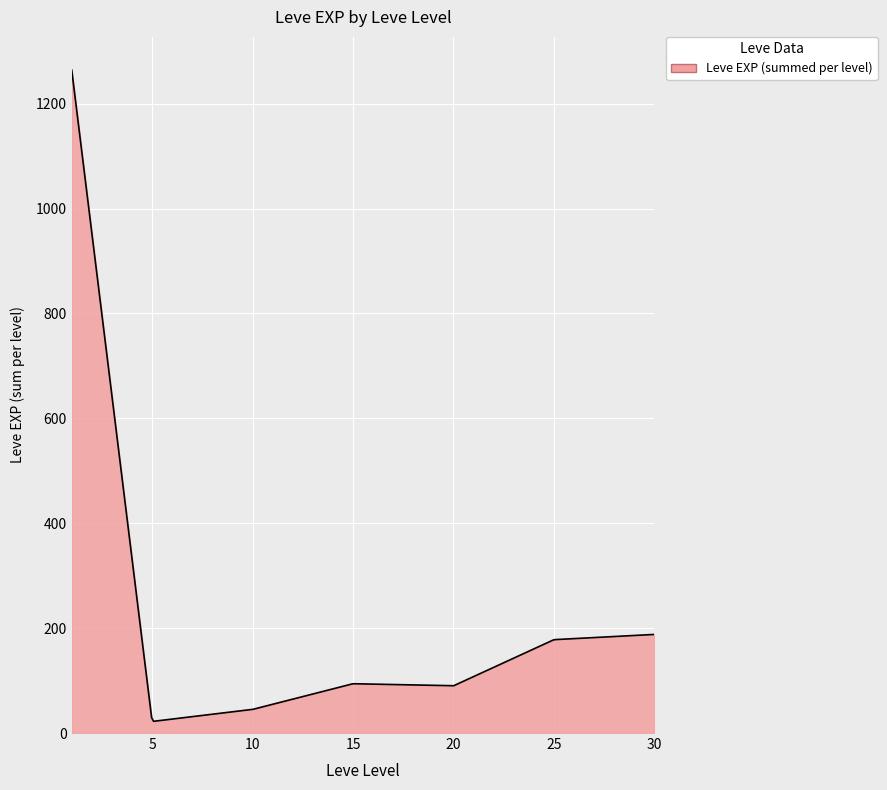

What is the greatest value displayed?

1264.0